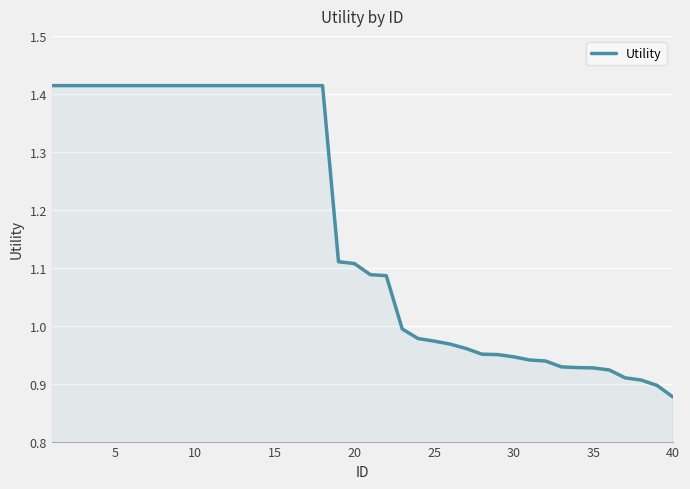

Does the chart have visible grid lines?

Yes